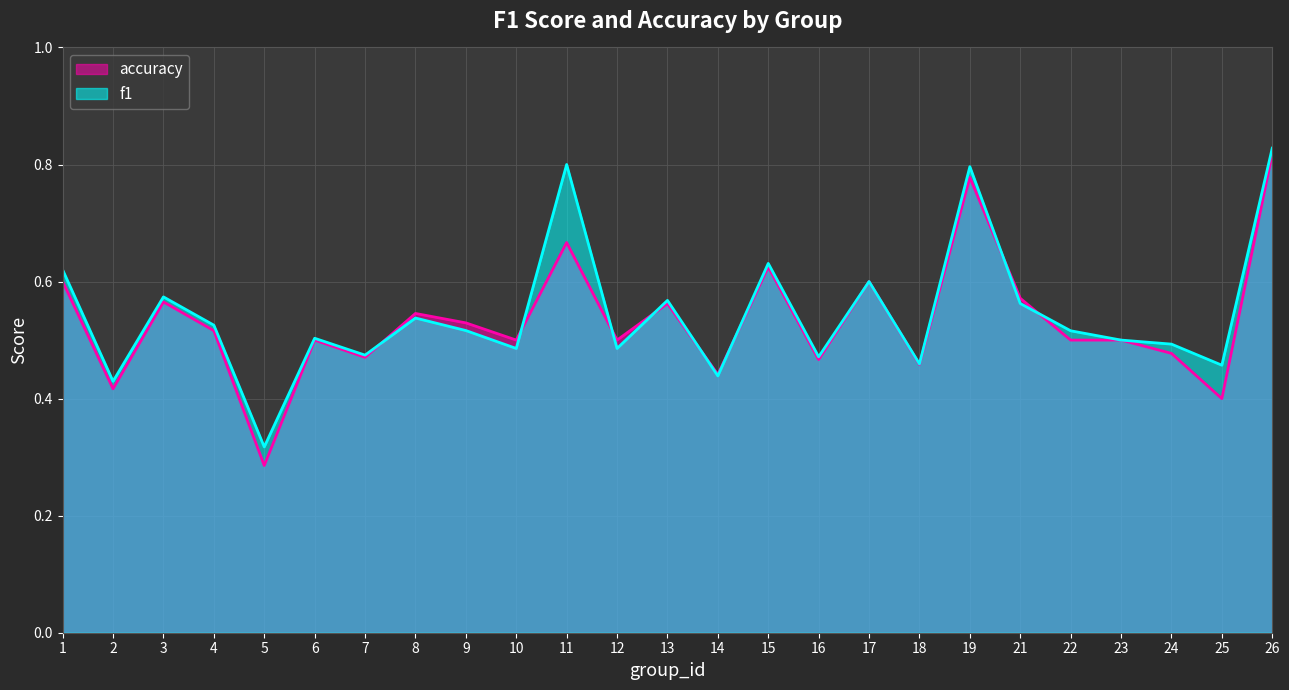

What is the value of the accuracy point at the 20th from the left?

0.6